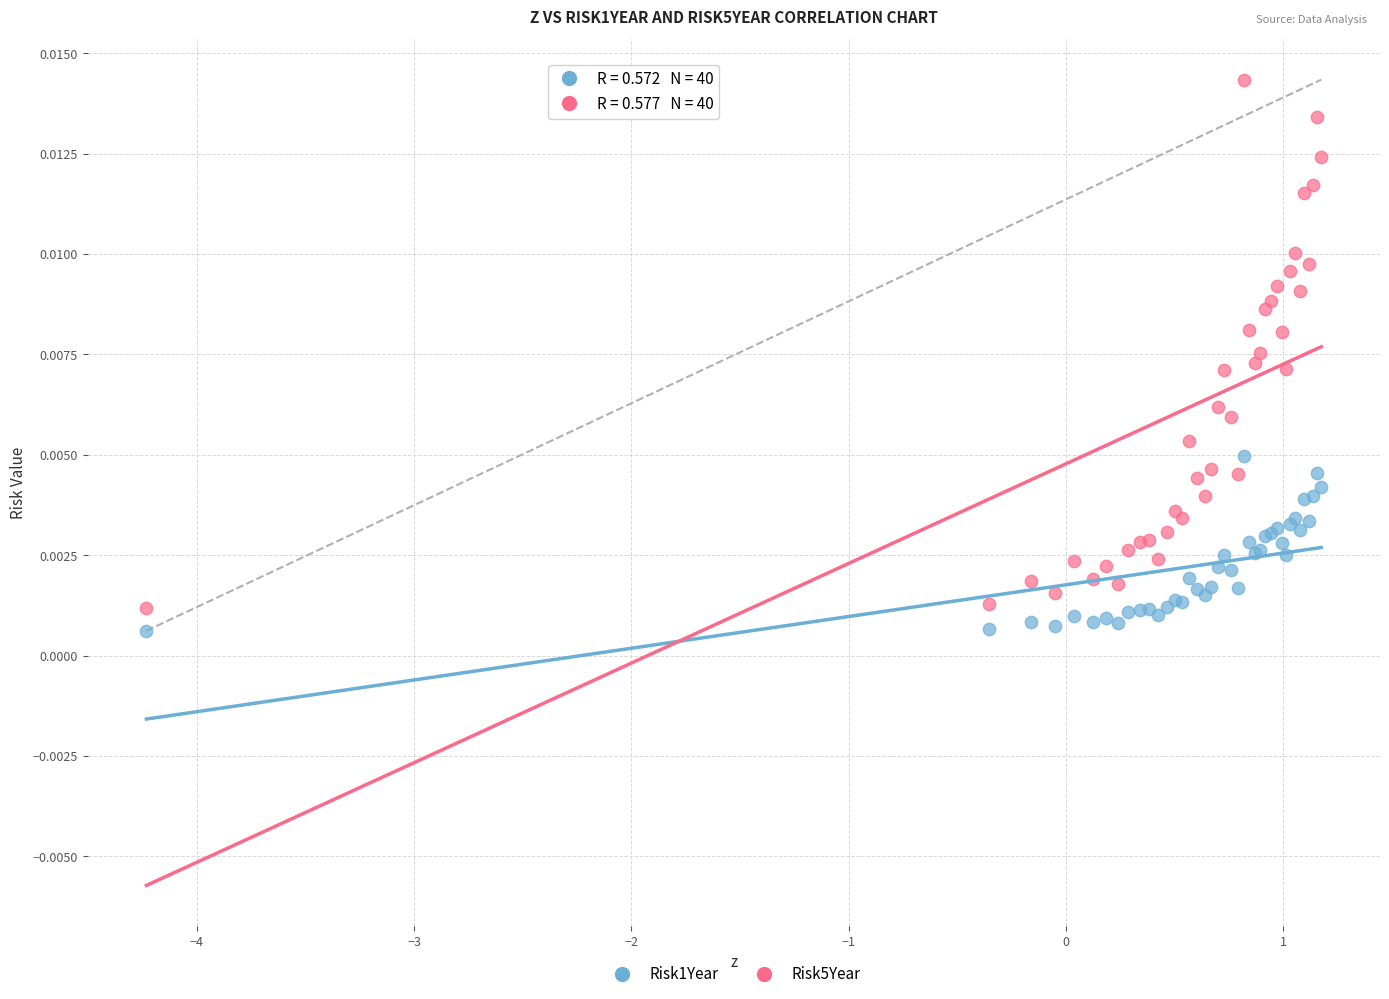

What is the X range (max minus min) for the scatter plot?

5.4